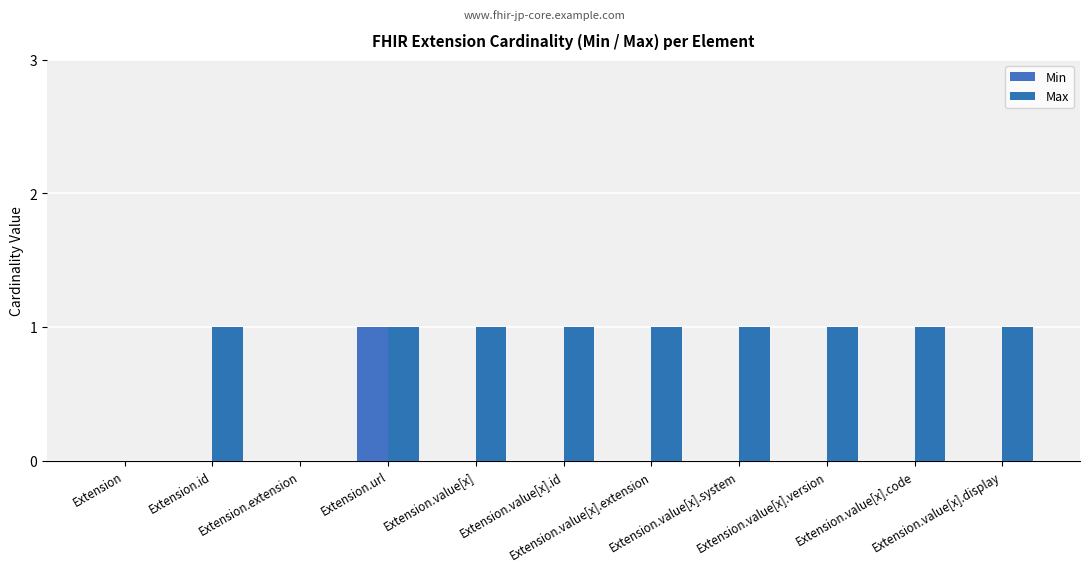

What is the total value across all series at Extension.id?

1